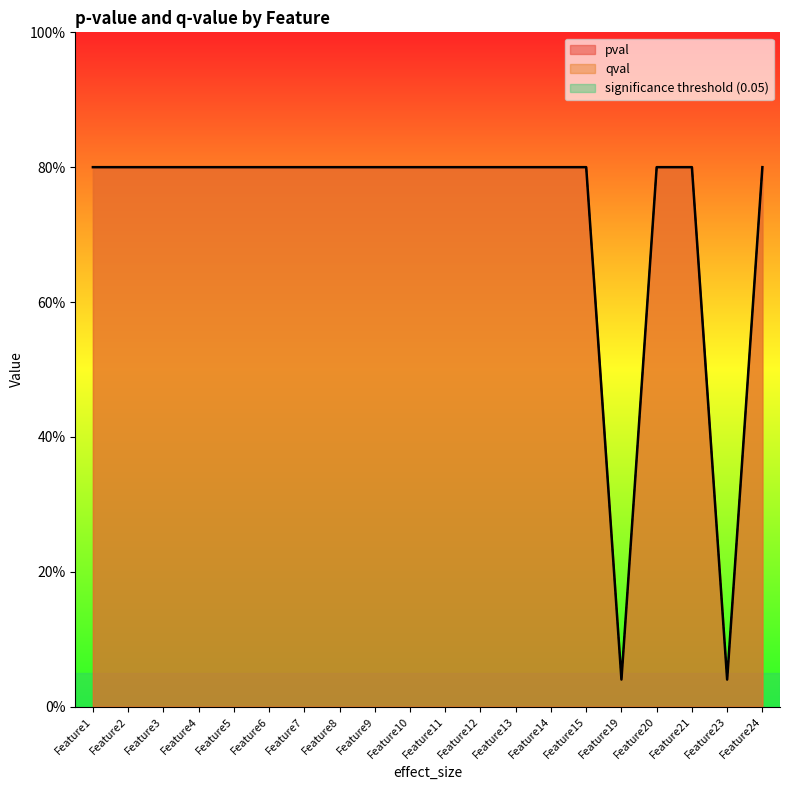

The pval series shows 1.3 at Feature10. True or false?

False